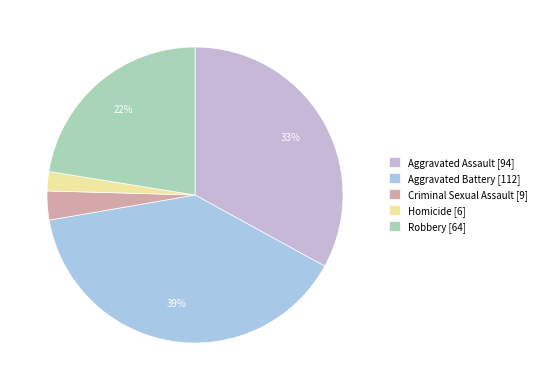

Which slice is the largest?

Aggravated Battery